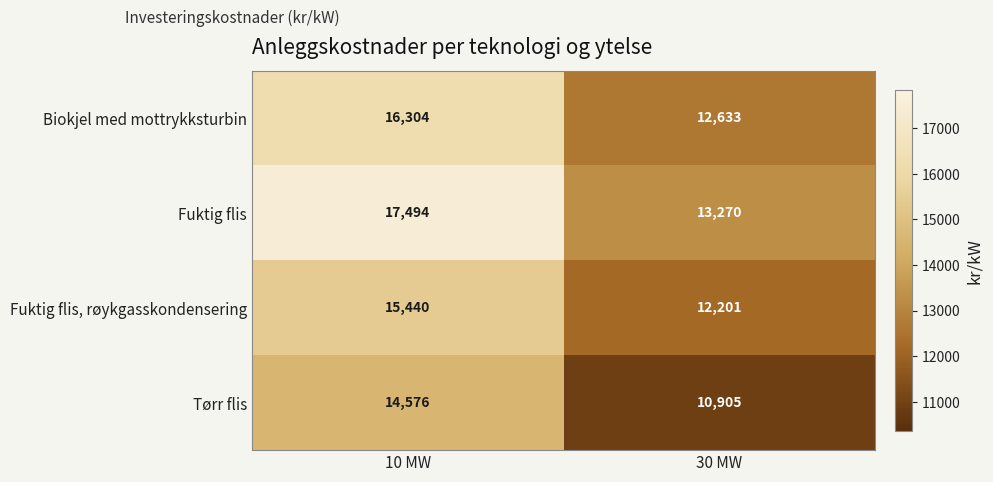

Rank the series at 30 MW from lowest to highest value.

Tørr flis, Fuktig flis, røykgasskondensering, Biokjel med mottrykksturbin, Fuktig flis